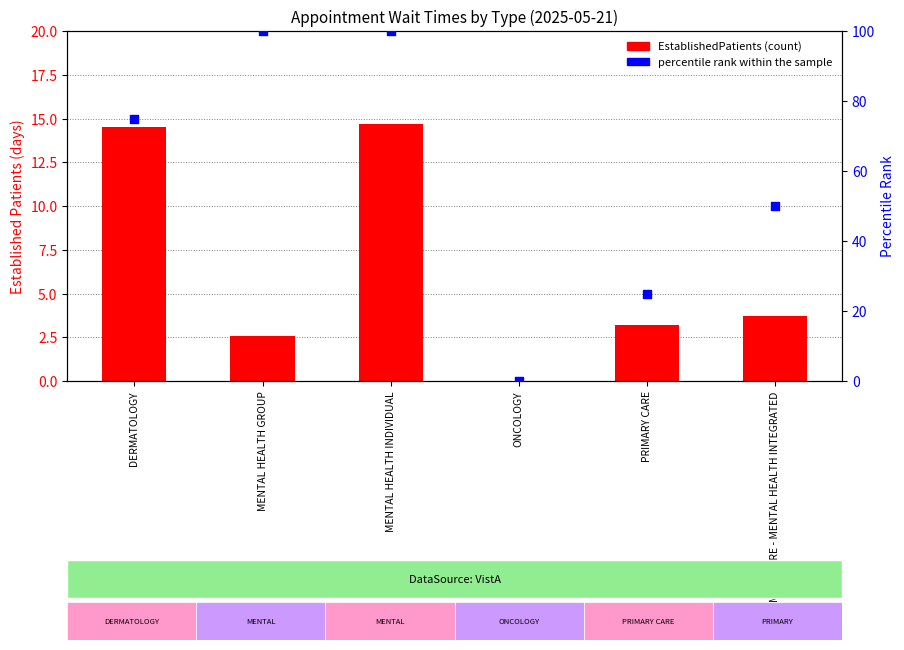

Is the value of EstablishedPatients at DERMATOLOGY greater than the value of percentile rank within the sample at PRIMARY CARE - MENTAL HEALTH INTEGRATED?

No